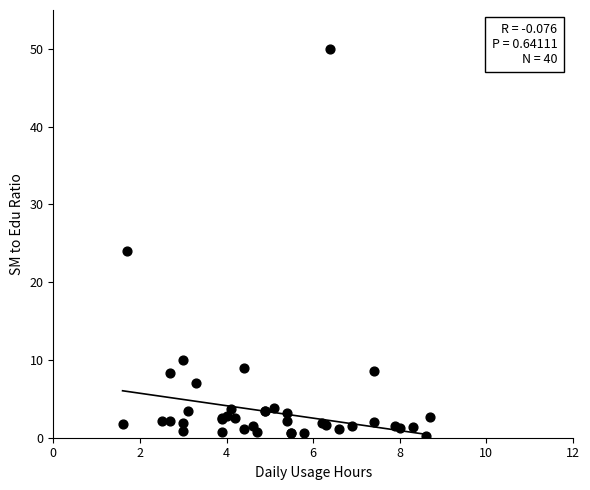

What Y value in the scatter plot is closest to 25?

24.0